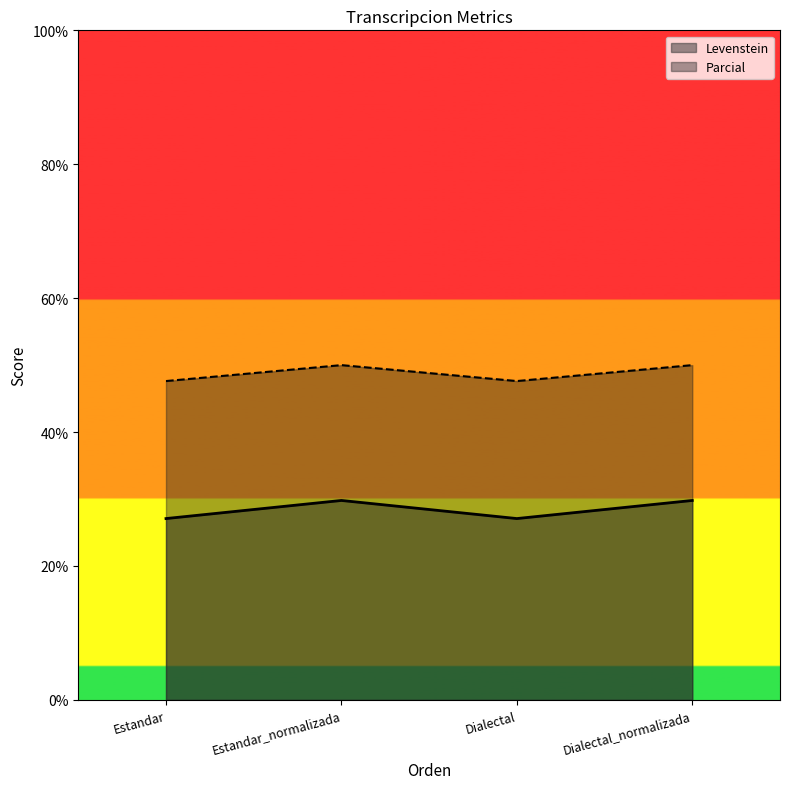

At which category is the sum across all series the highest?

Estandar_normalizada